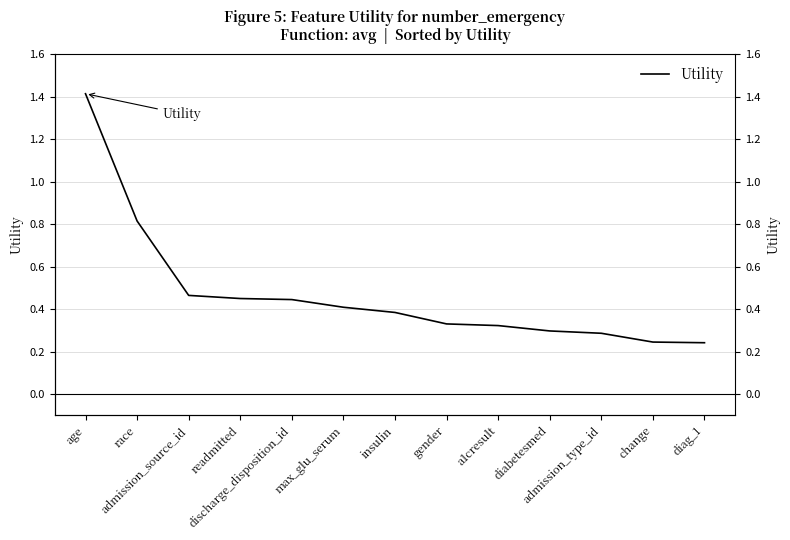

What value does the data have at diag_1?

0.2